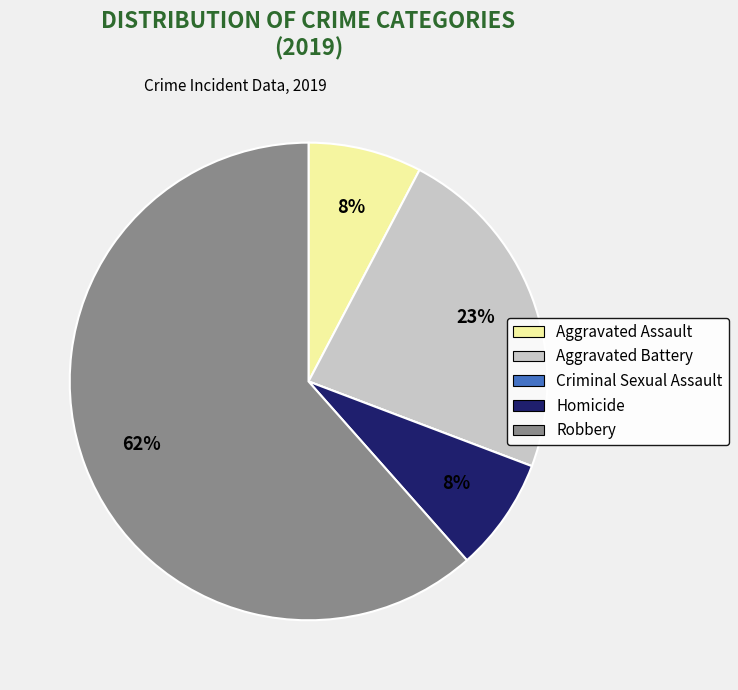

Is the sum of Robbery and Aggravated Assault greater than half?

Yes